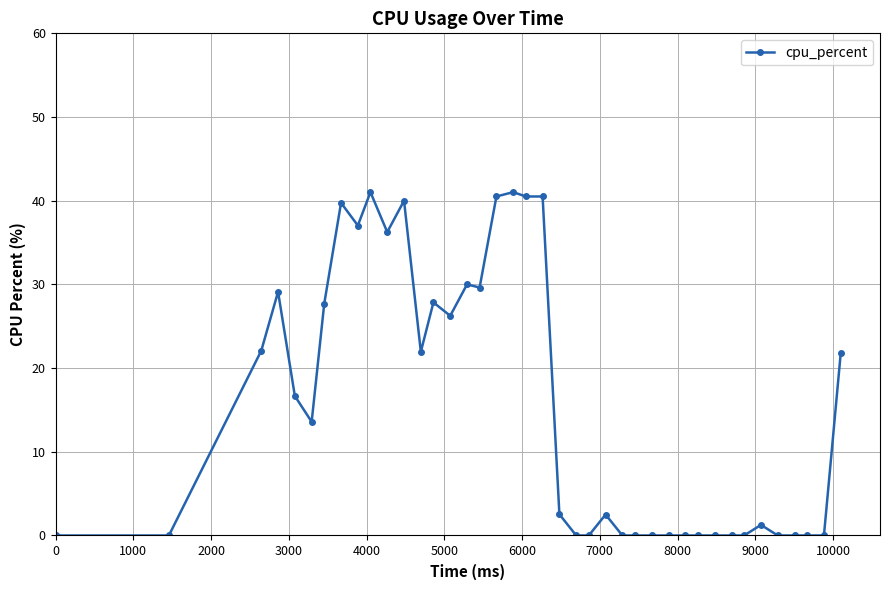

What is the difference between the maximum and second lowest values?

41.0